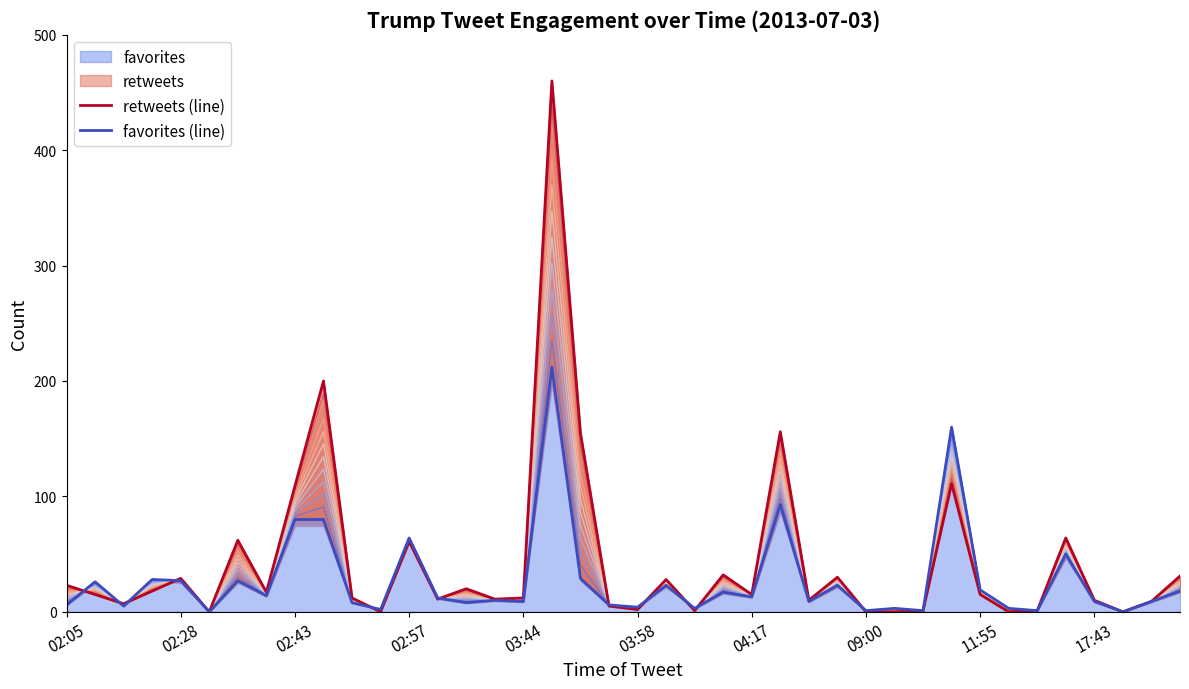

What is the maximum value shown in the chart?

460